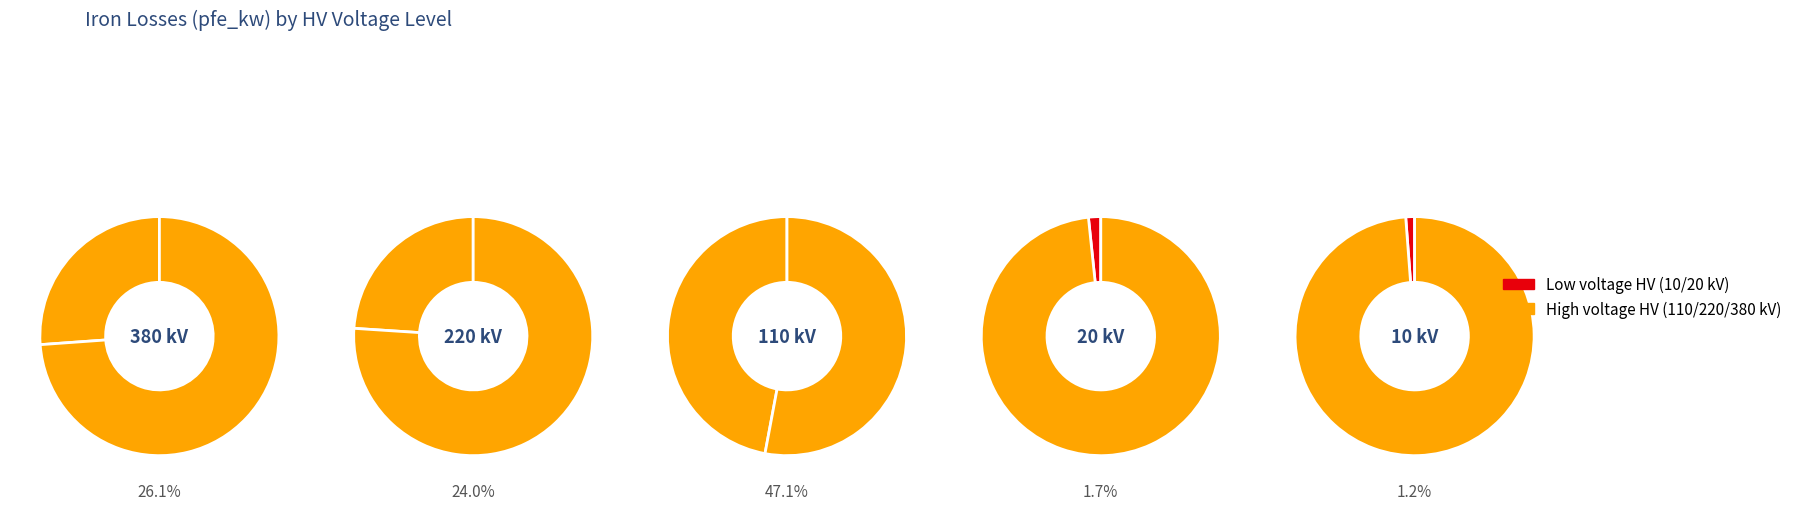

Is 10 the majority of the pie?

No